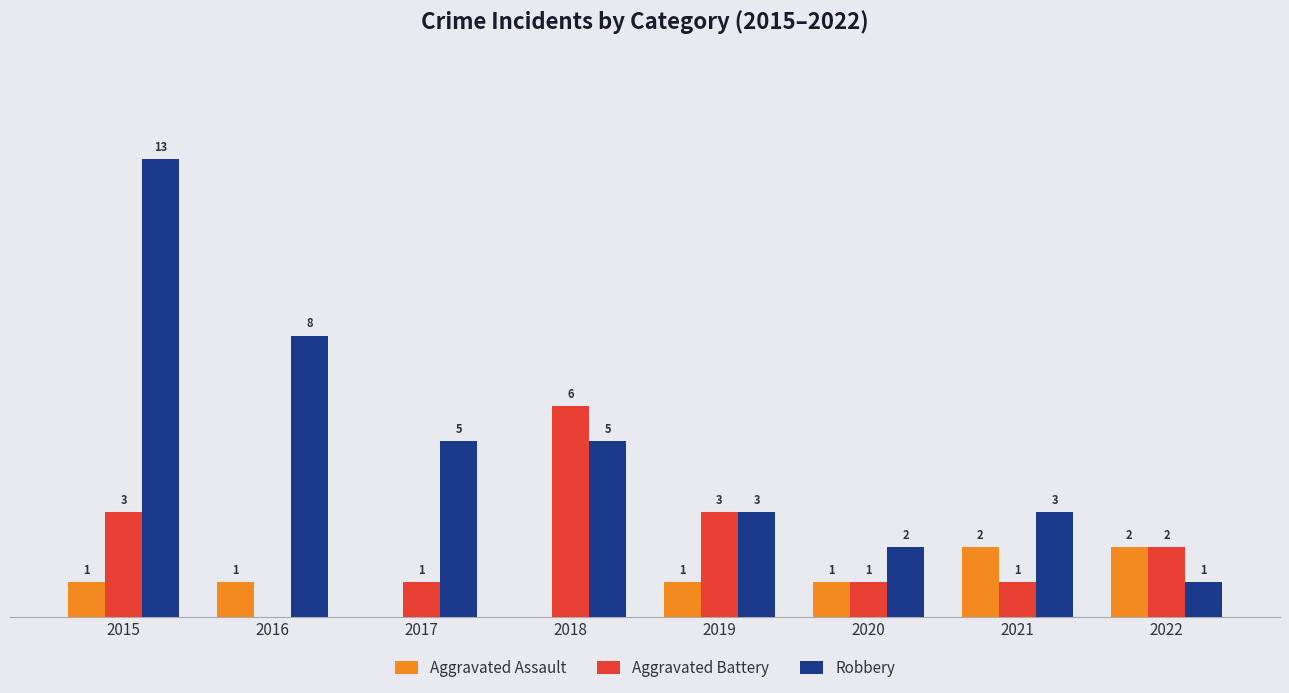

Which series has the largest total across all categories?

Robbery